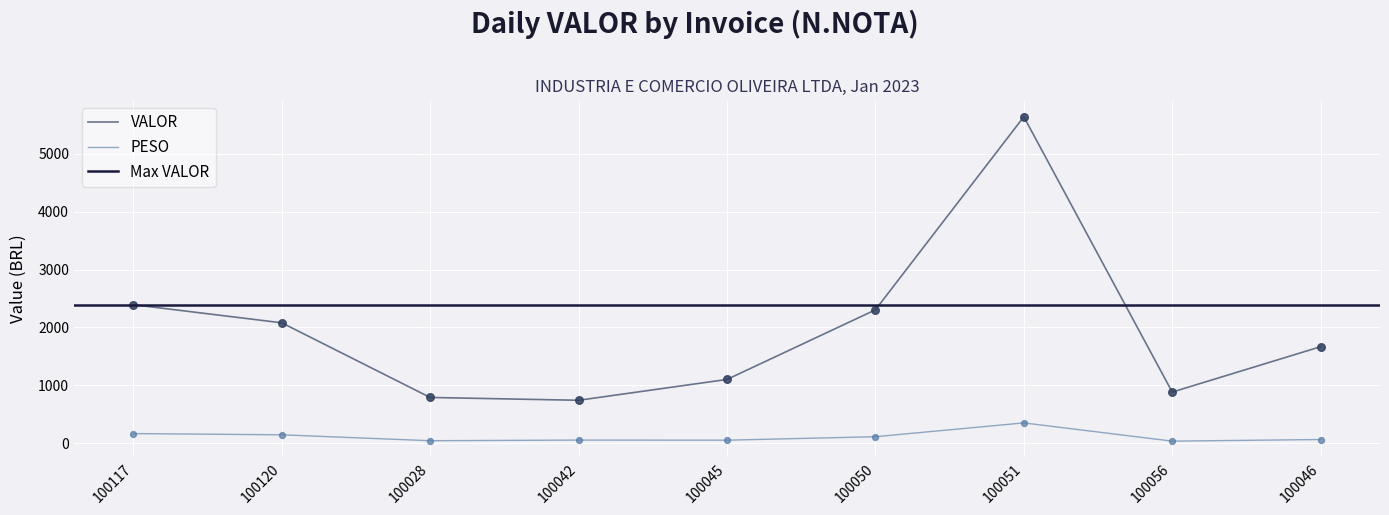

What is the total value across all series at 100028?

885.8